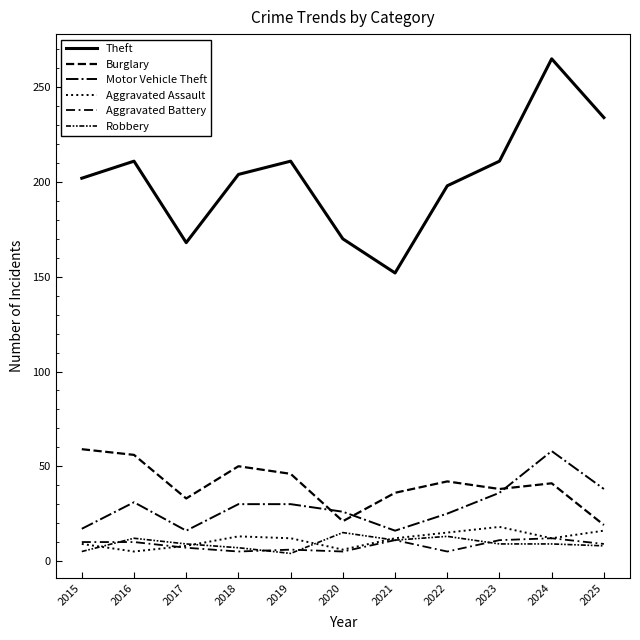

Does the chart display data point markers on the line(s)?

No